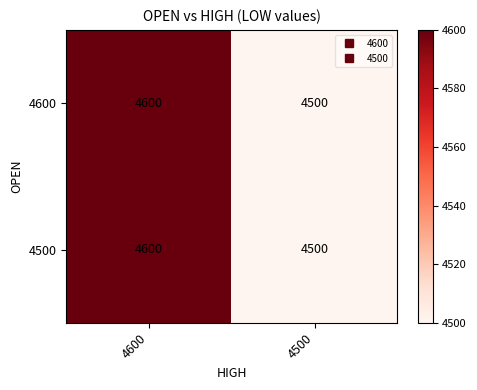

Count the number of categories in the chart.

2